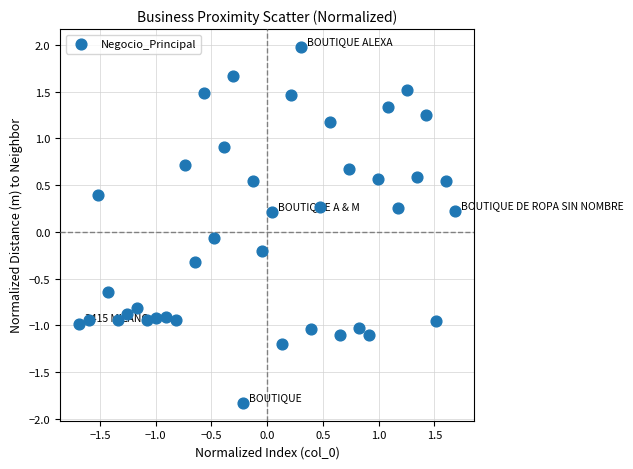

What is the range of Y values (max minus min)?

3.8